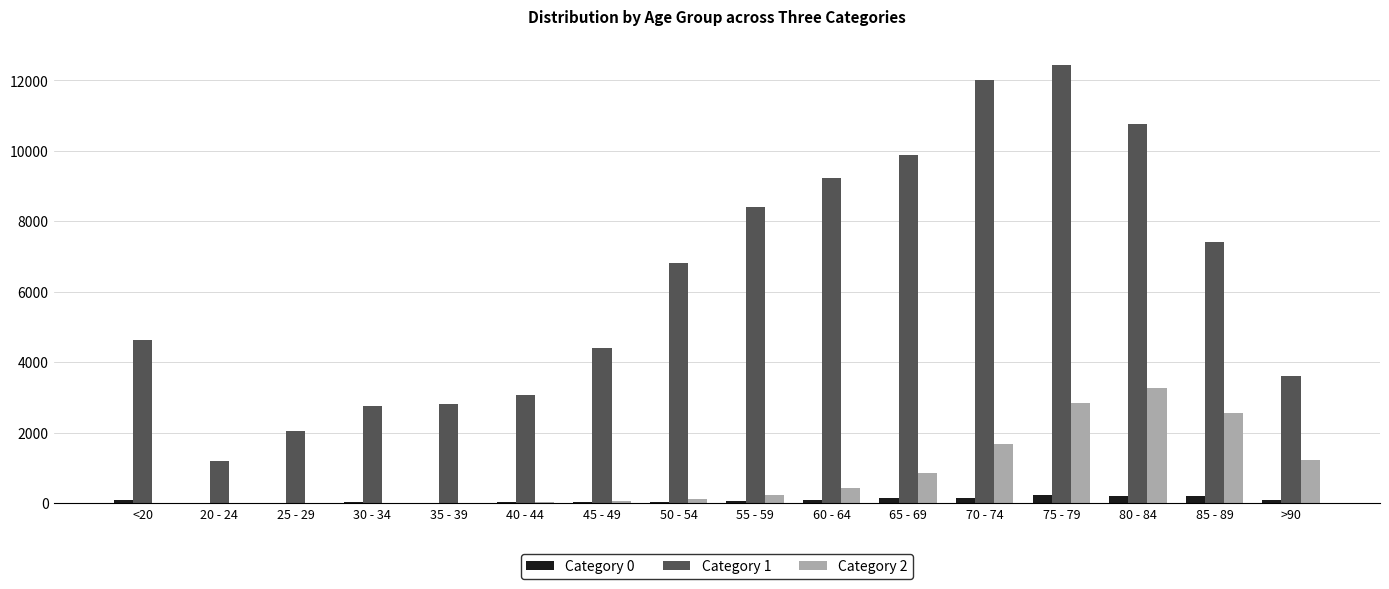

At which category is the sum across all series the highest?

75 - 79